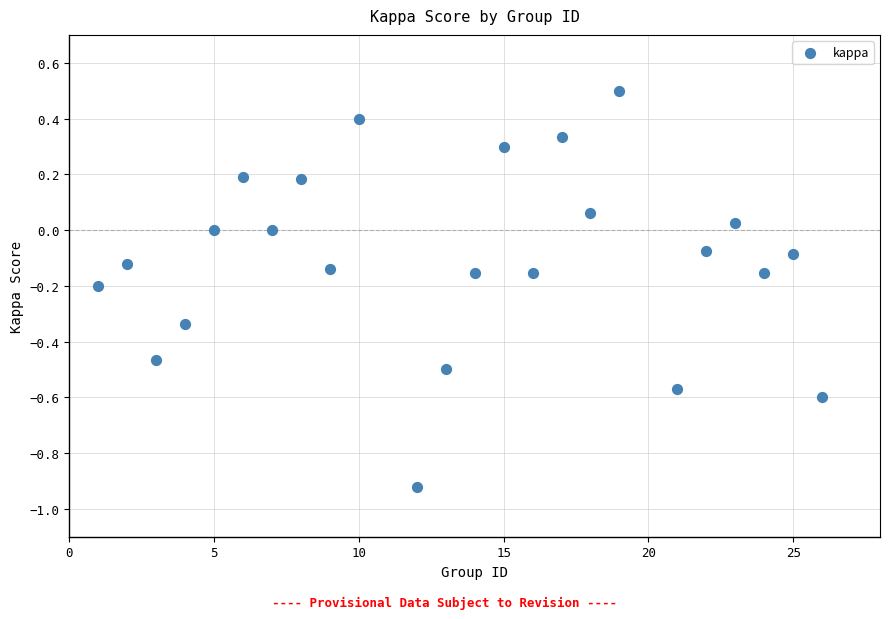

What is the range of Y values (max minus min)?

1.4